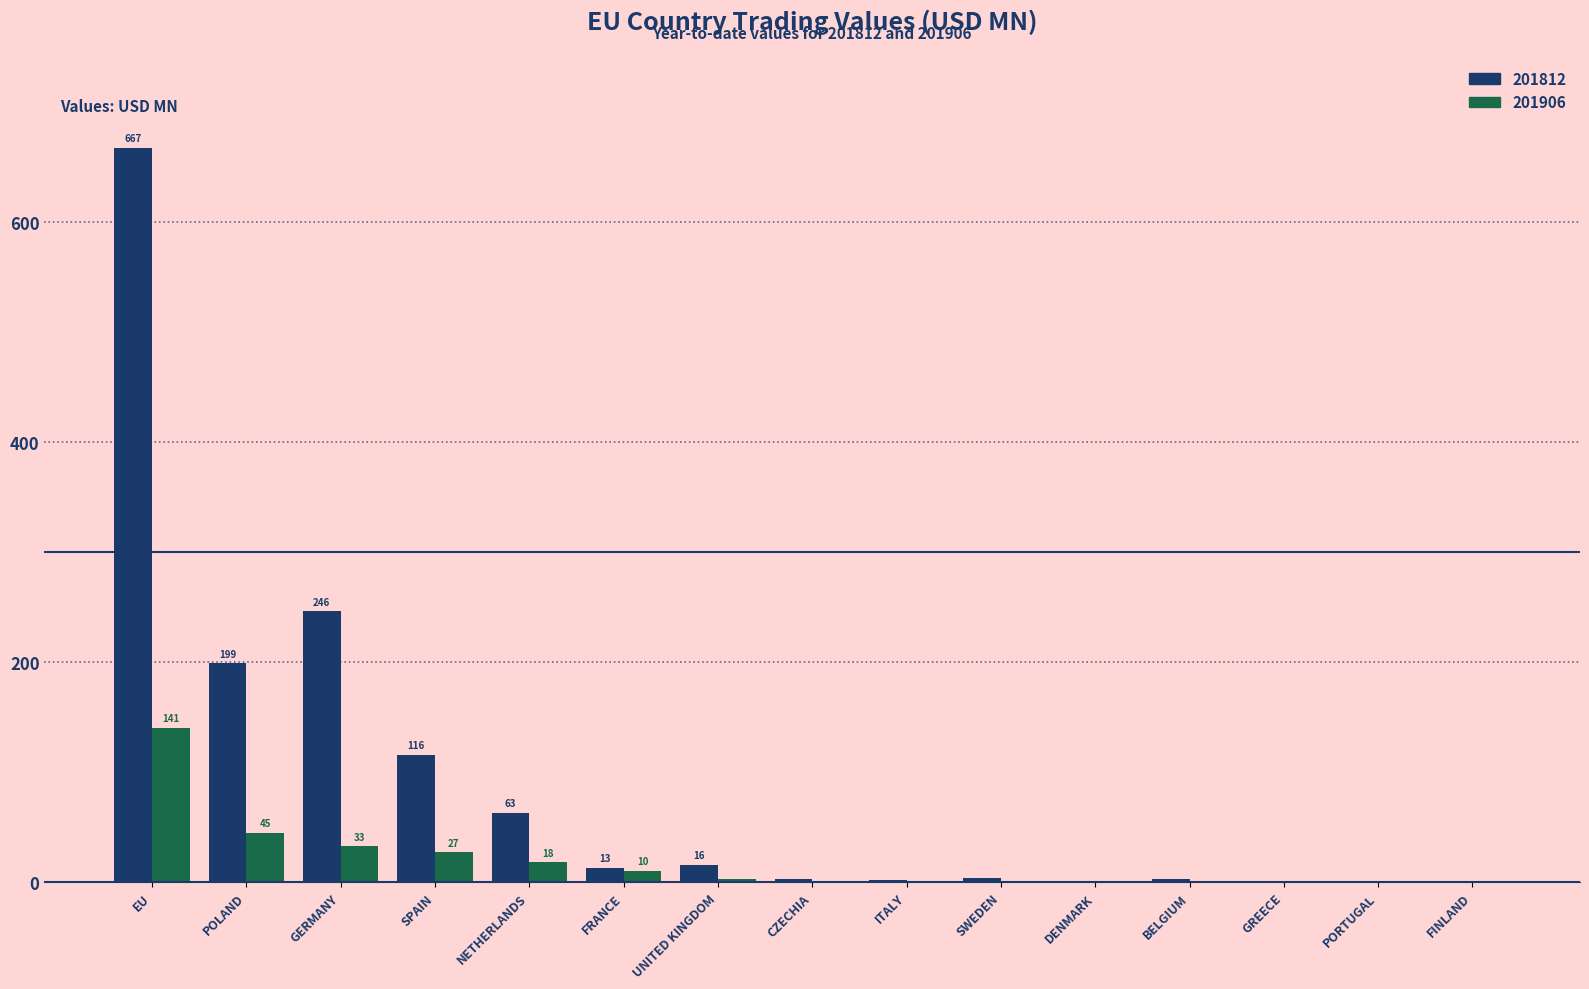

Which series has the largest total across all categories?

201812